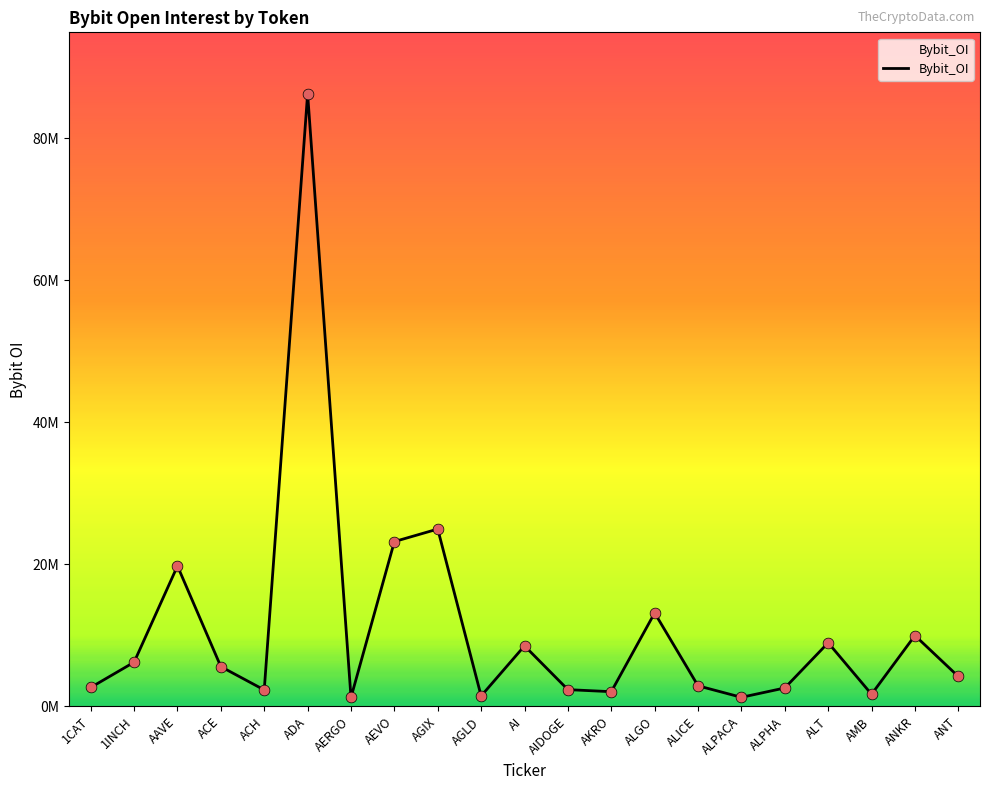

What is the change in value from AAVE to ALPACA?

-18500782